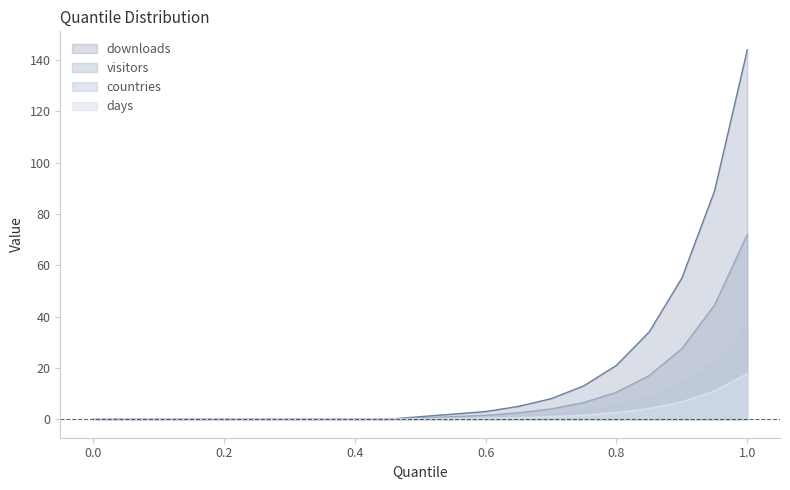

How many data points in countries are above 0?

11